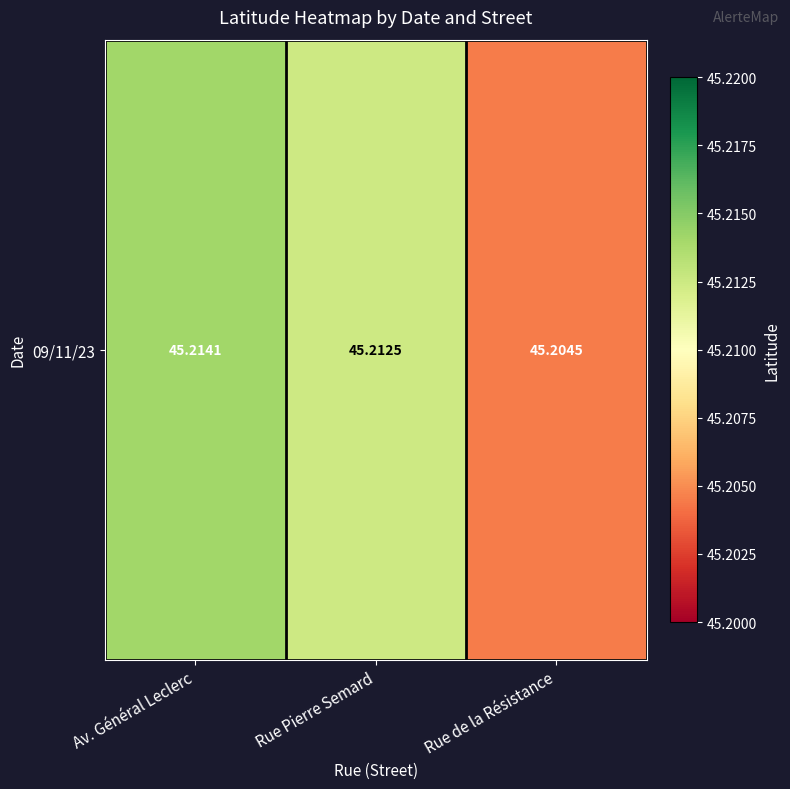

What value does the data have at Rue de la Résistance?

45.2